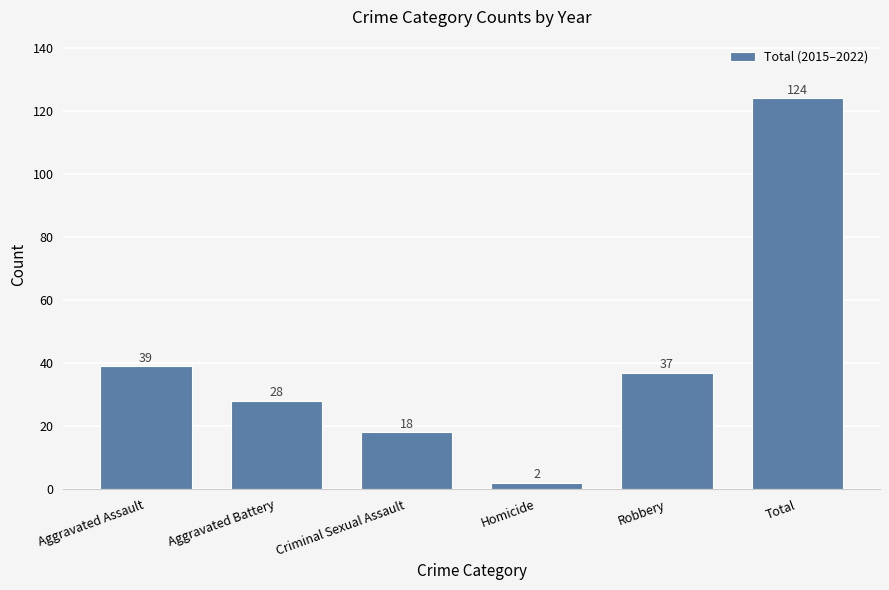

Which has a higher value, Robbery or Aggravated Assault?

Aggravated Assault